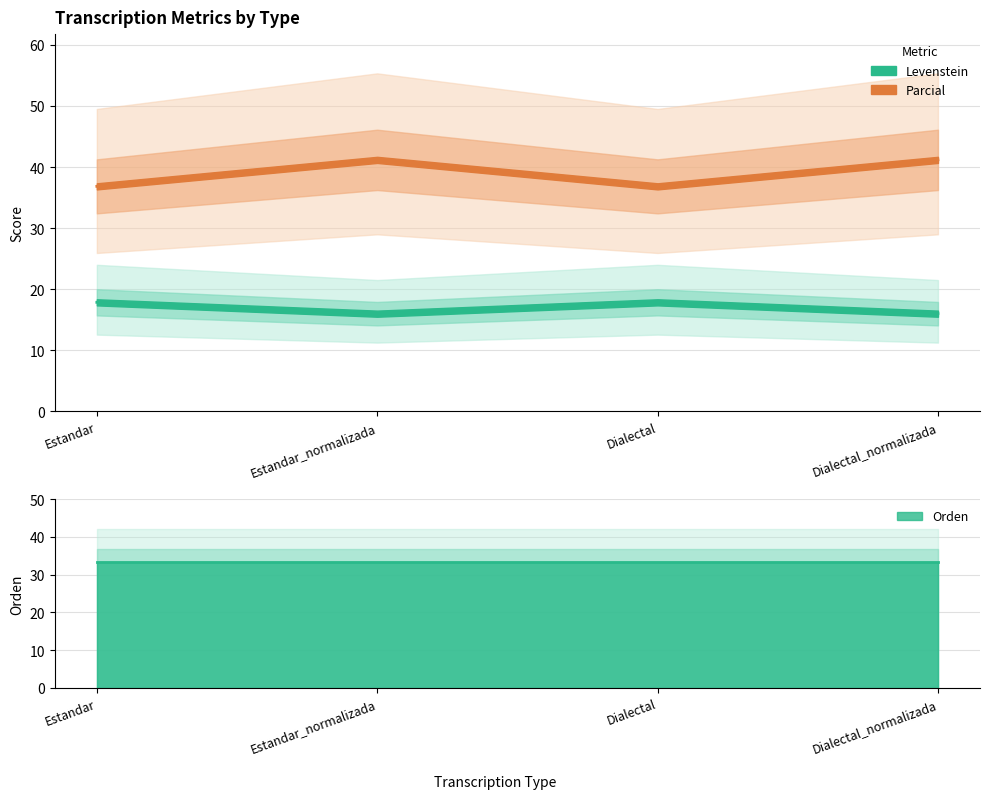

The value of Levenstein at Dialectal is 17.9. True or false?

True